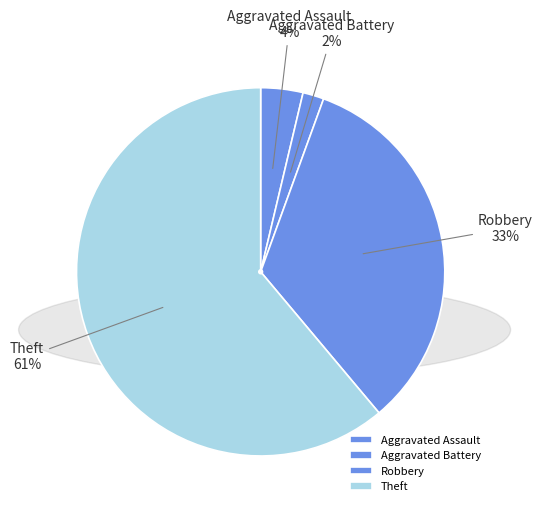

Rank the categories by value from highest to lowest.

Theft, Robbery, Aggravated Assault, Aggravated Battery